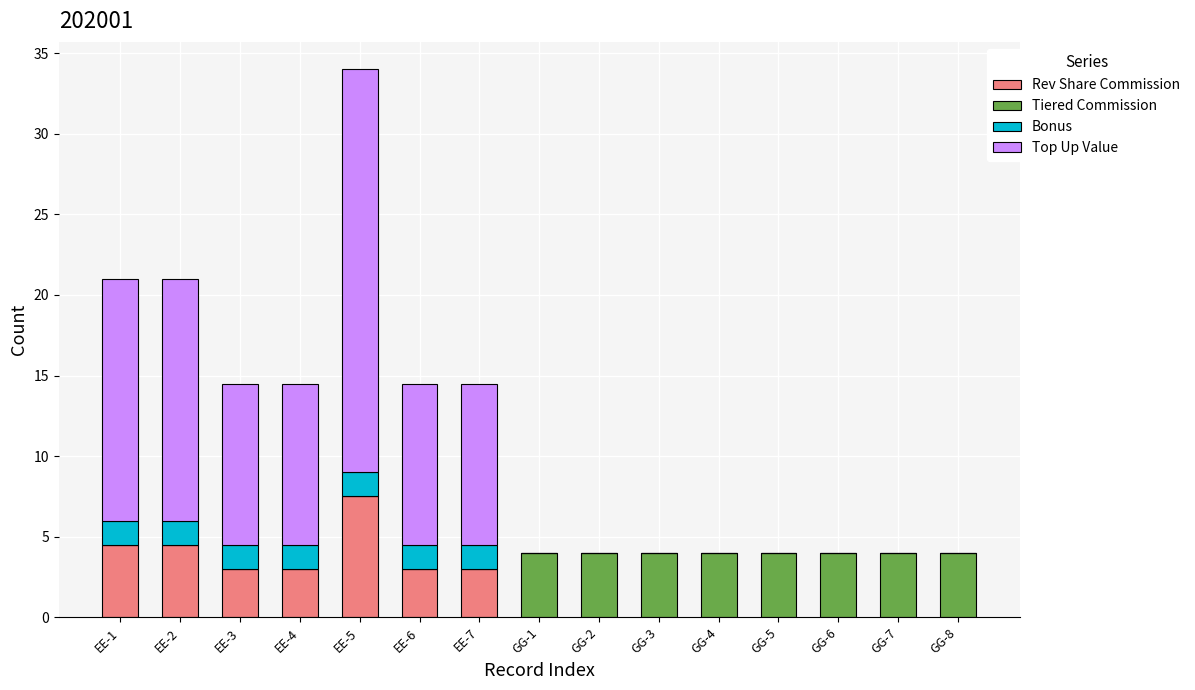

At which category is the sum across all series the highest?

EE-5